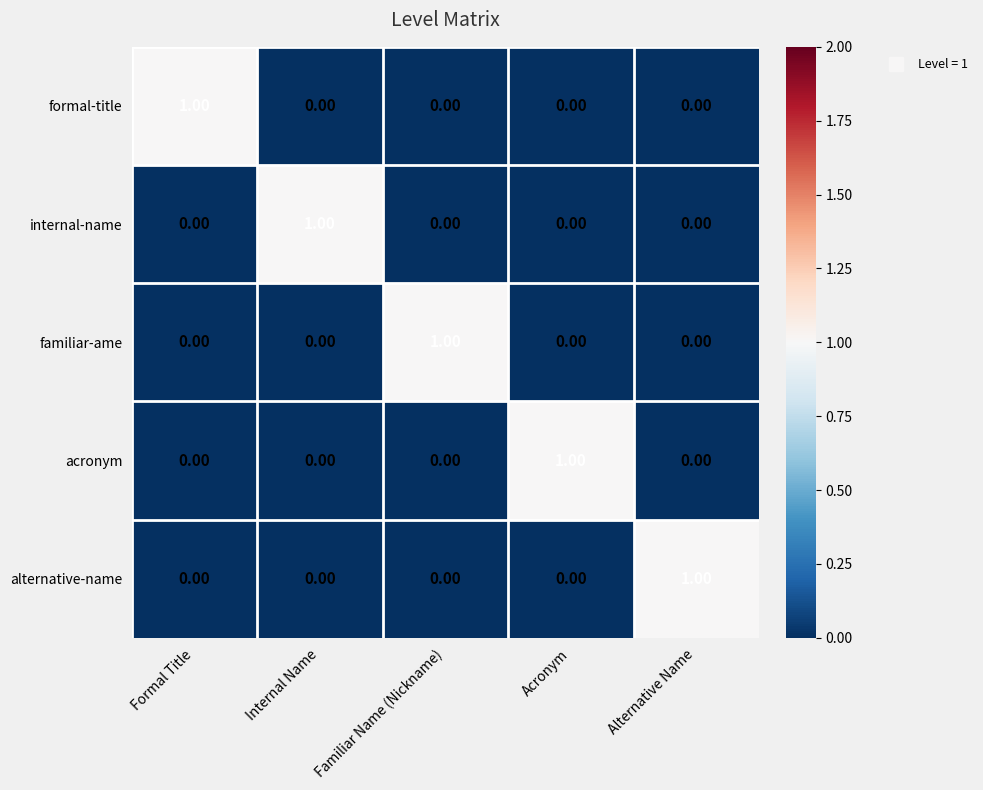

What is the total value across all series at Formal Title?

1